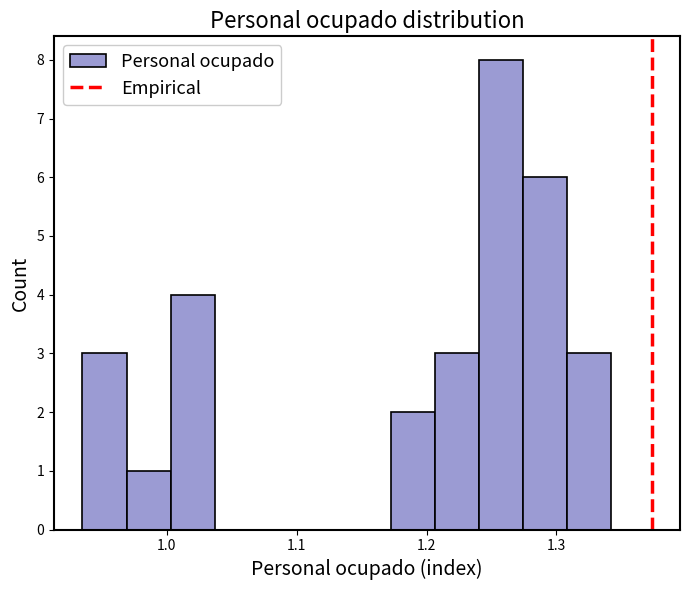

Around what value on the x-axis is the tallest bar? Give the approximate position of its centre, as read against the axis.

1.26